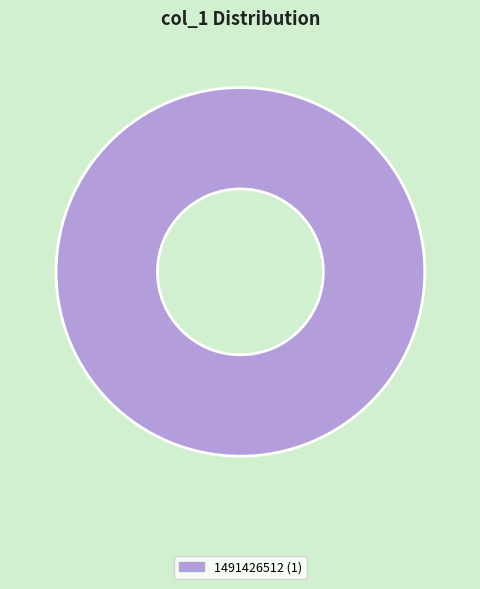

Is it true that 1491426512 (1) is 100% of the pie?

True